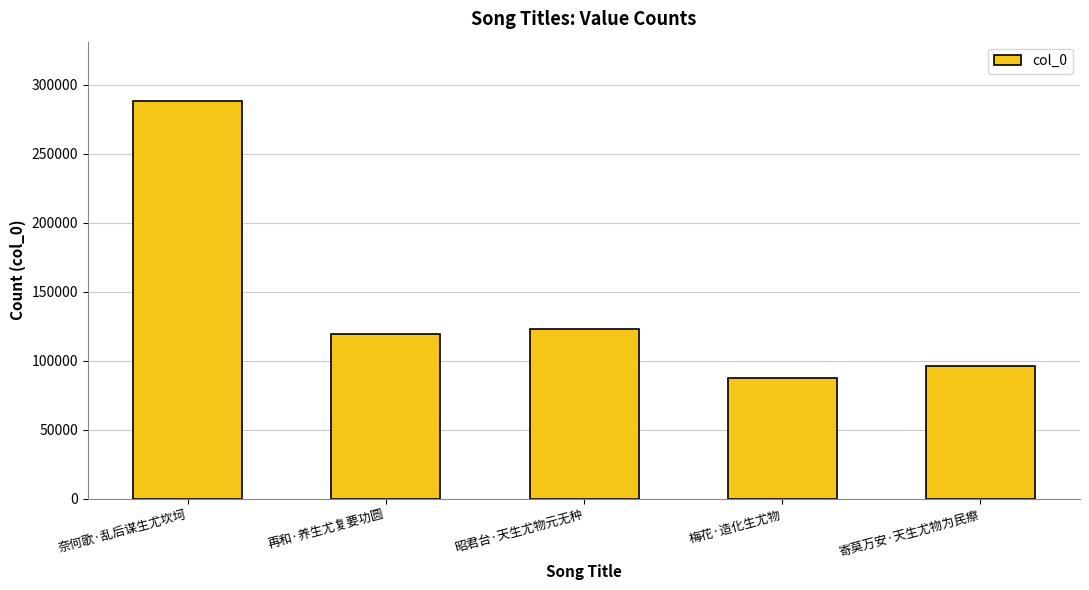

Rank the categories by value from lowest to highest.

梅花·造化生尤物, 寄莫万安·天生尤物为民瘵, 再和·养生尤复要功圆, 昭君台·天生尤物元无种, 奈何歌·乱后谋生尤坎坷